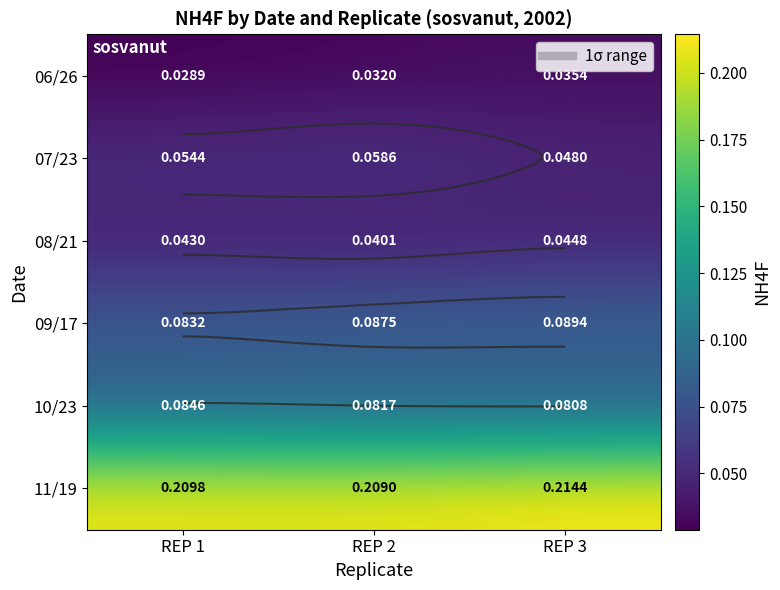

At which label does 08/21 reach its peak?

REP 3